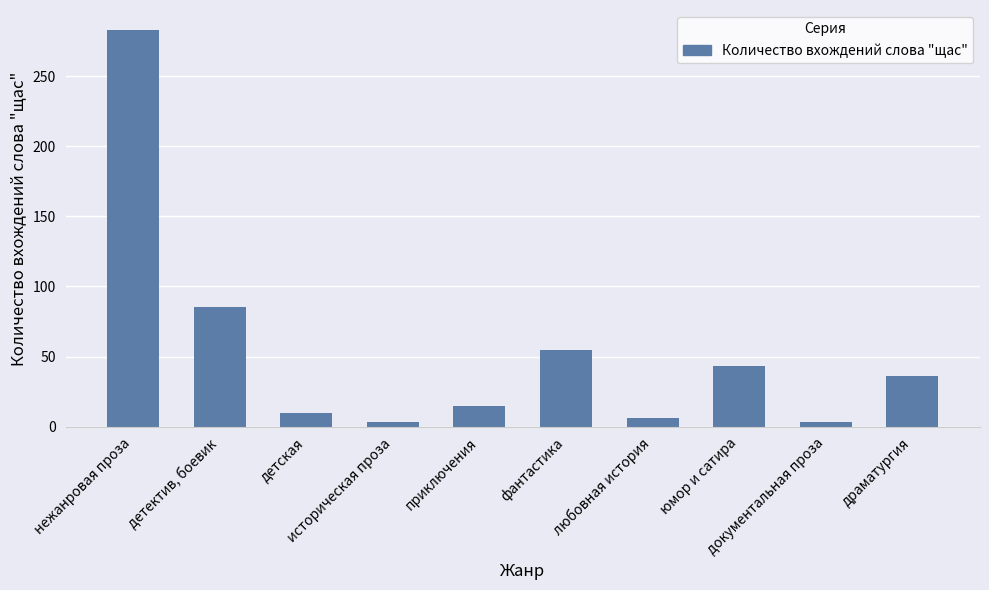

Count the number of data series in this chart.

1